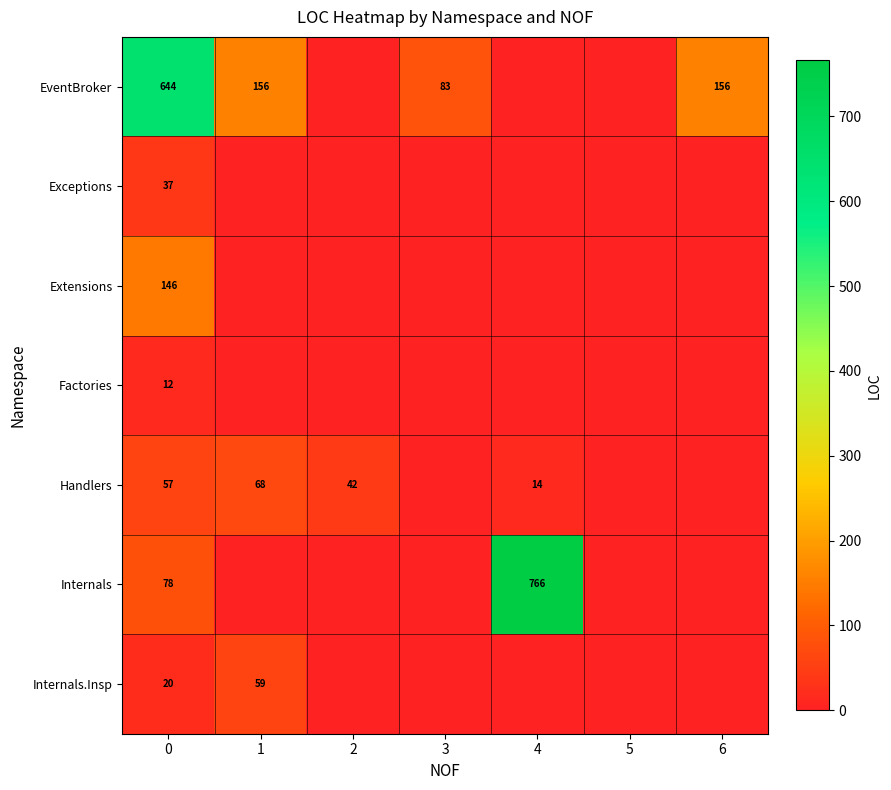

Is it true that Handlers equals 24 at 4?

False